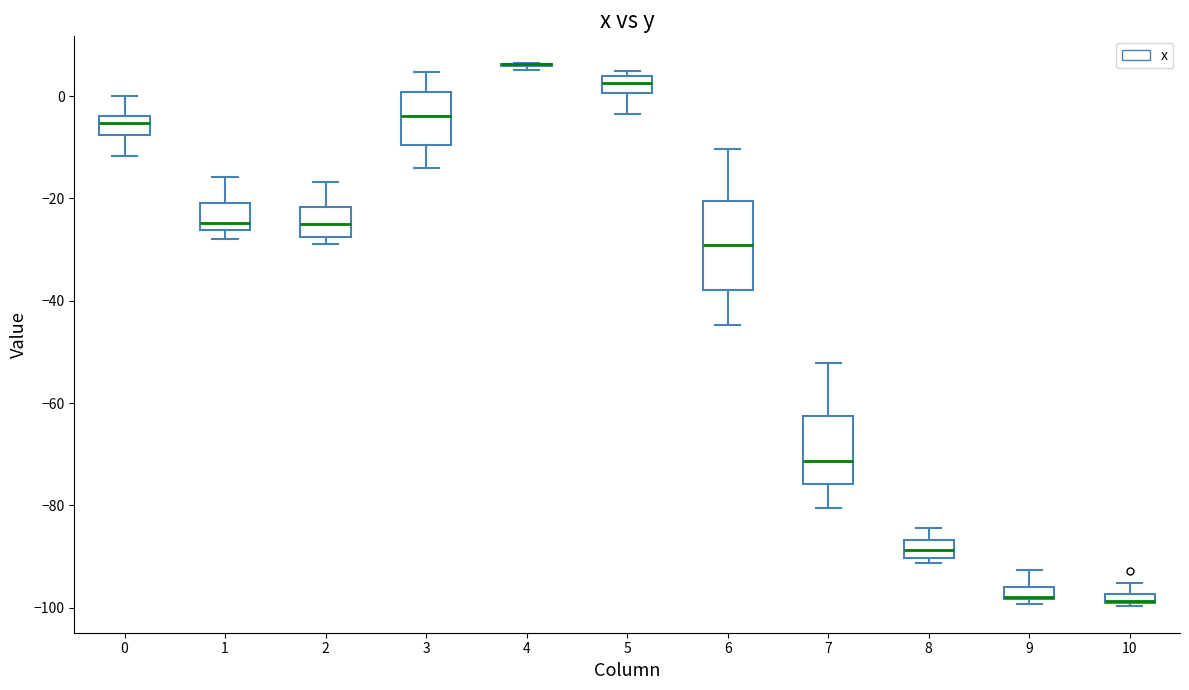

Where does the median line of the box at x = 2 sit on the y-axis? The values are not printed on the chart, so give them approximately, as read against the axis.

-24